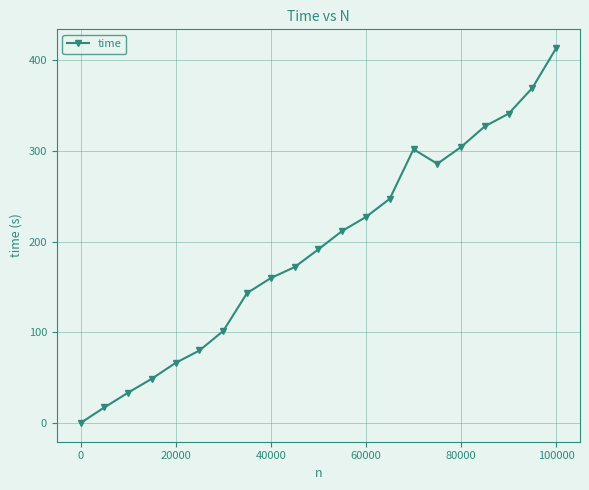

Count the number of categories in the chart.

21